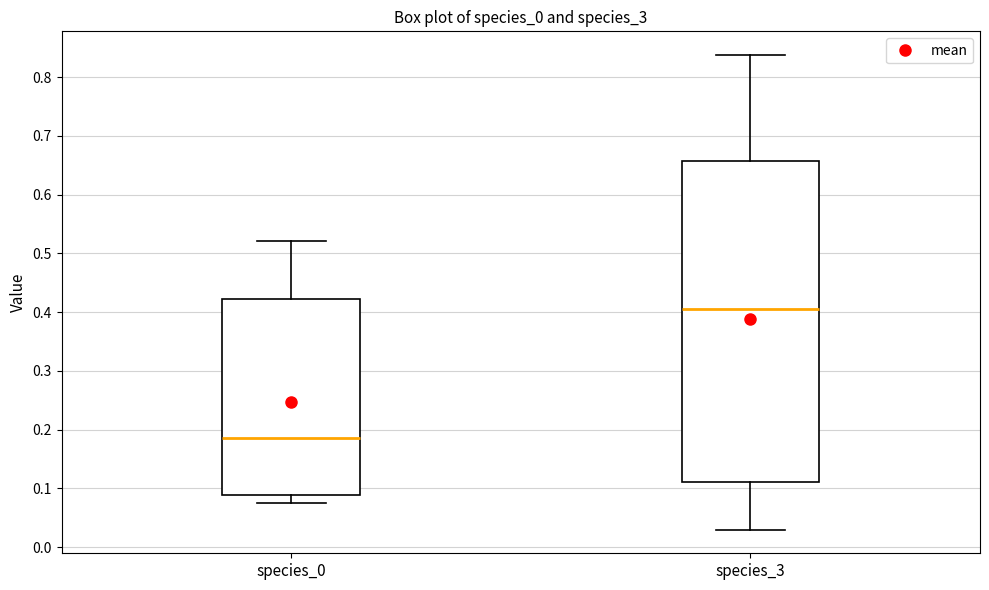

Which box is the tallest, from its lower edge to its upper edge?

species_3